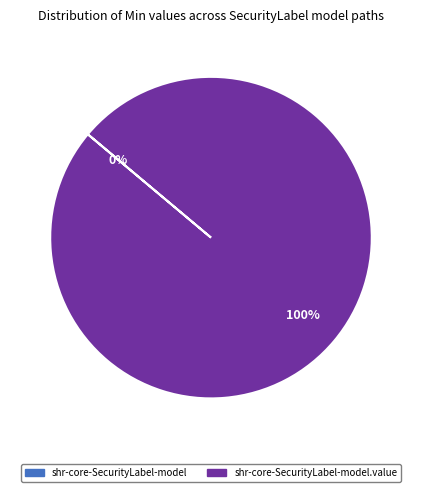

Count the number of slices in the pie.

2